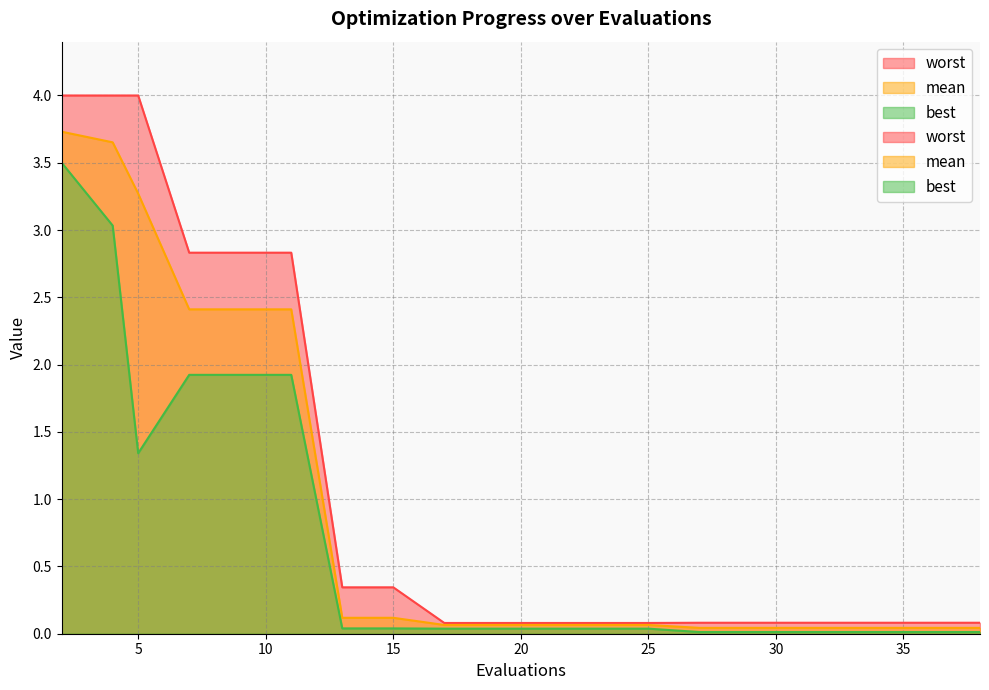

What is the value of the best point at the 2nd from the left?

3.0